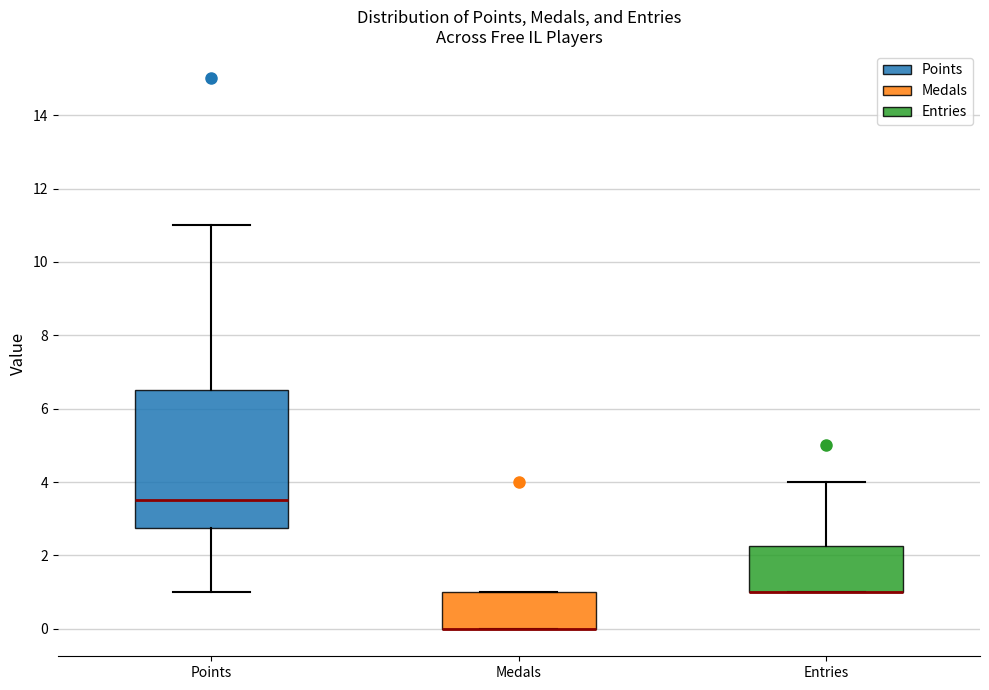

Reading left to right, transcribe this box plot: for each box, give where its median line is, the range the box spans, and where its two whiskers end, as read against the y-axis. The values are not printed on the chart, so give them approximately, as read against the axis.

Points: median 3.6, box 2.8 to 6.6, whiskers 1.0 to 11.0
Medals: median 0.0 (drawn on the box's lower edge), box 0.0 to 1.0, whiskers 0.0 to 1.0
Entries: median 1.0 (drawn on the box's lower edge), box 1.0 to 2.2, whiskers 1.0 to 4.0